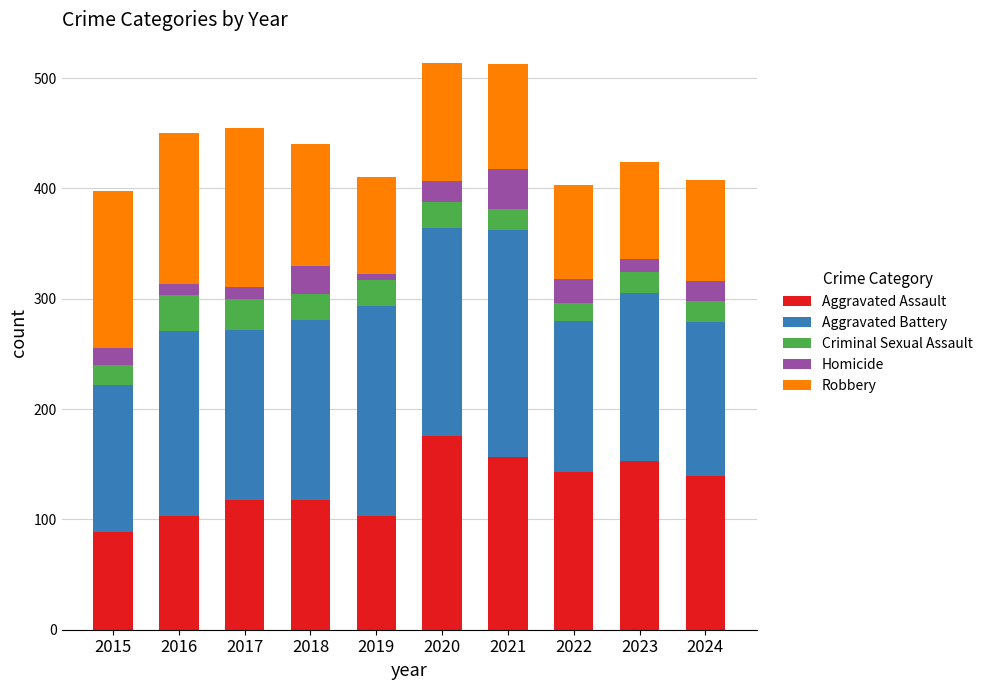

Which category has the highest value in the Aggravated Assault series?

2020